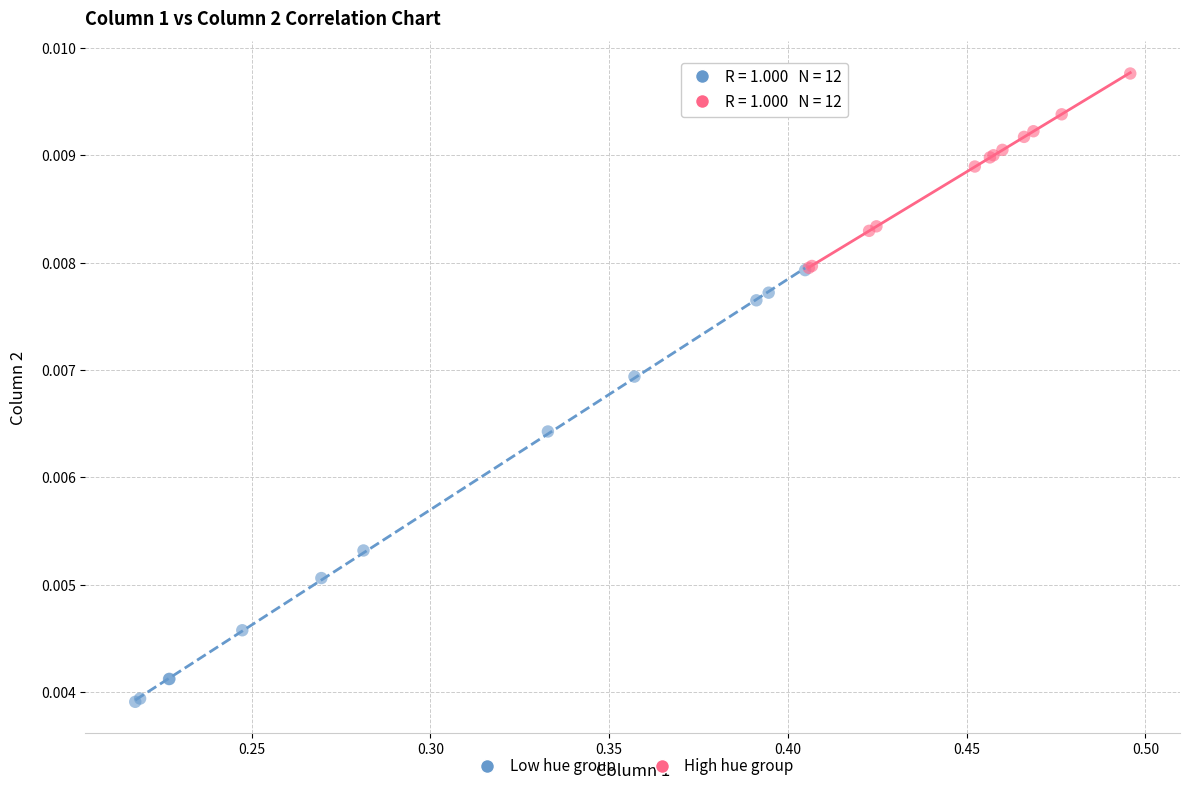

Which series reaches the maximum Y coordinate?

High hue group